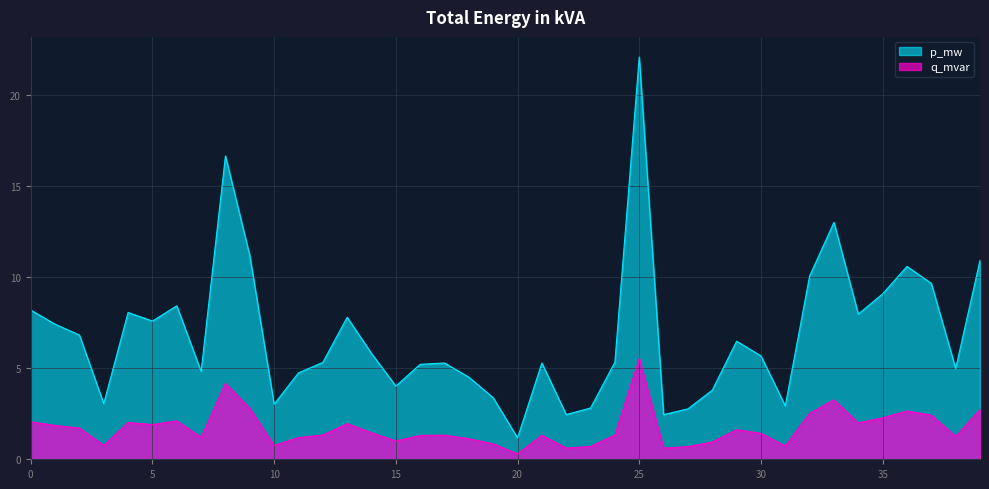

What is the highest value of the q_mvar series?

5.5